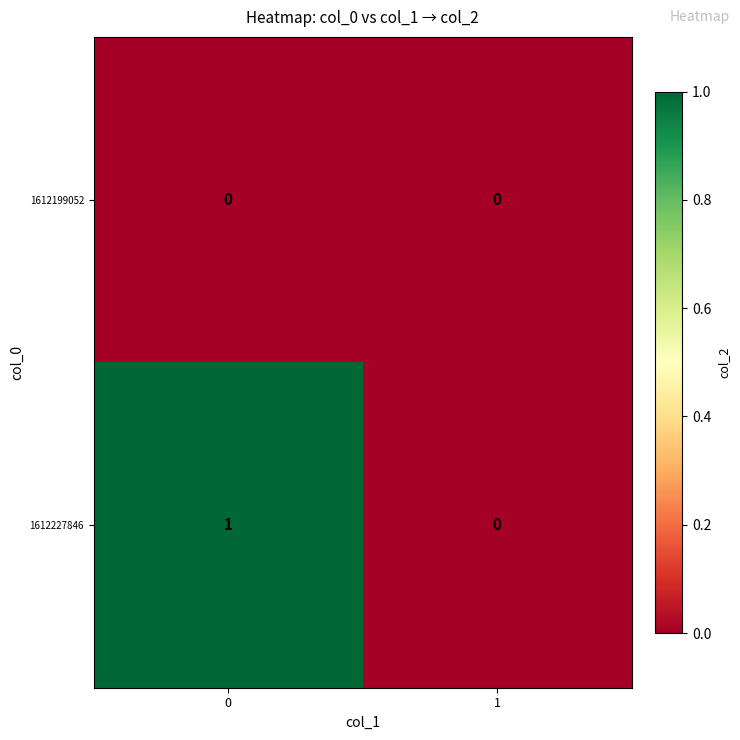

Is it true that 1612199052 equals 0 at 0?

True